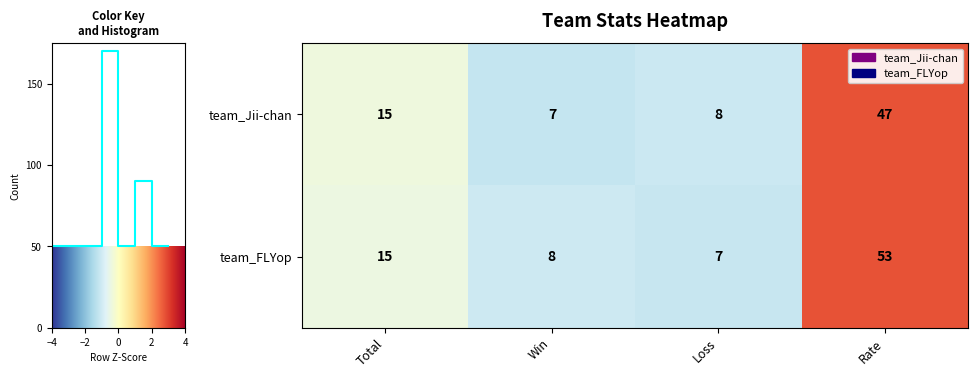

Which category has the lowest value in the team_Jii-chan series?

Win